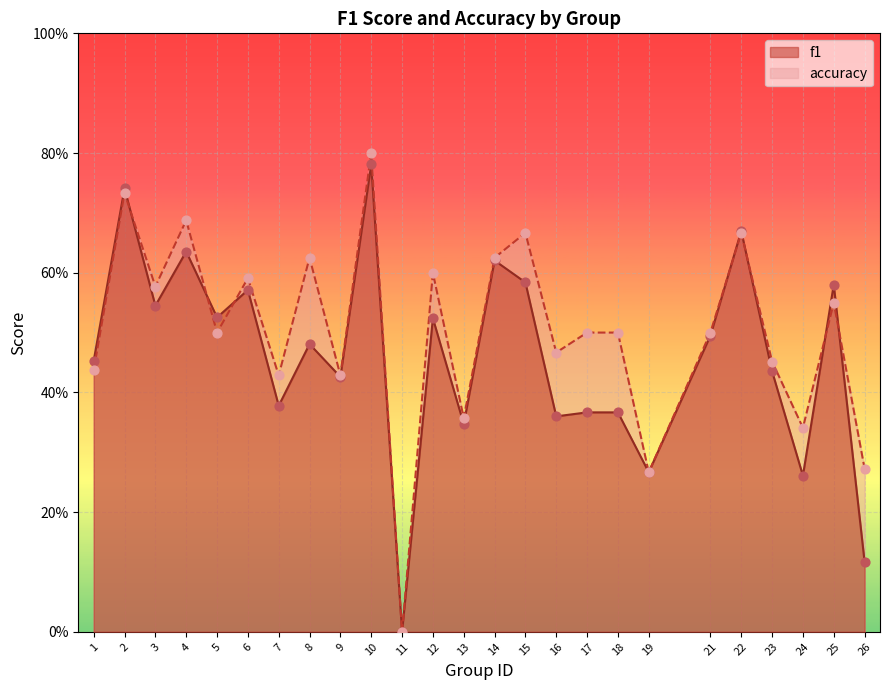

At which category is the sum across all series the highest?

10